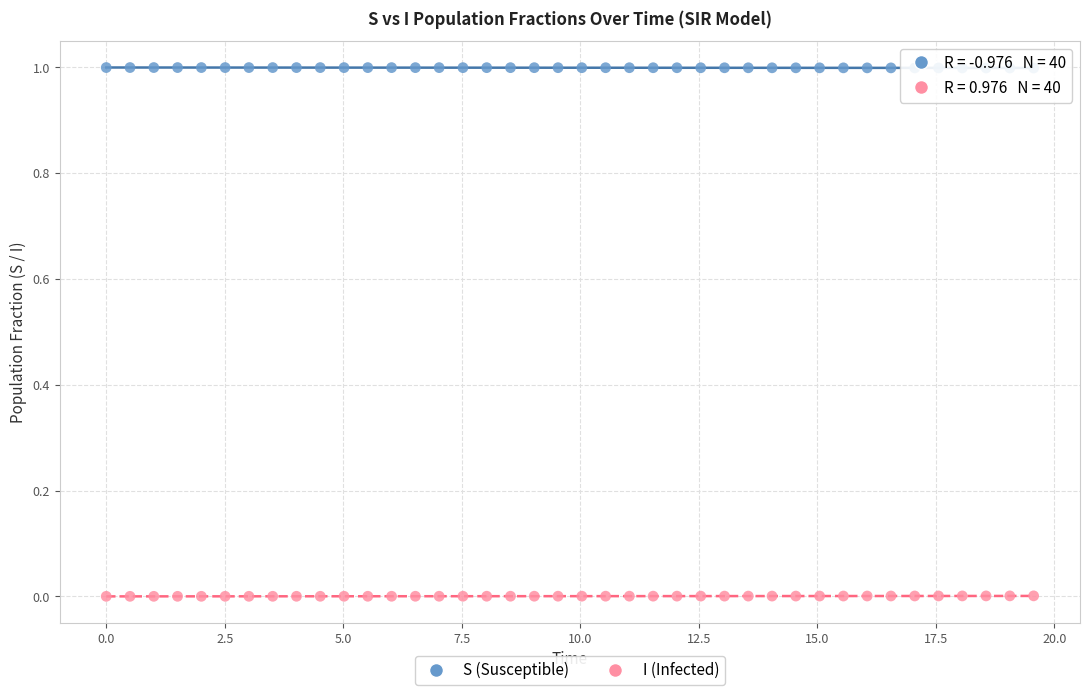

Which series reaches the maximum Y coordinate?

S (Susceptible)